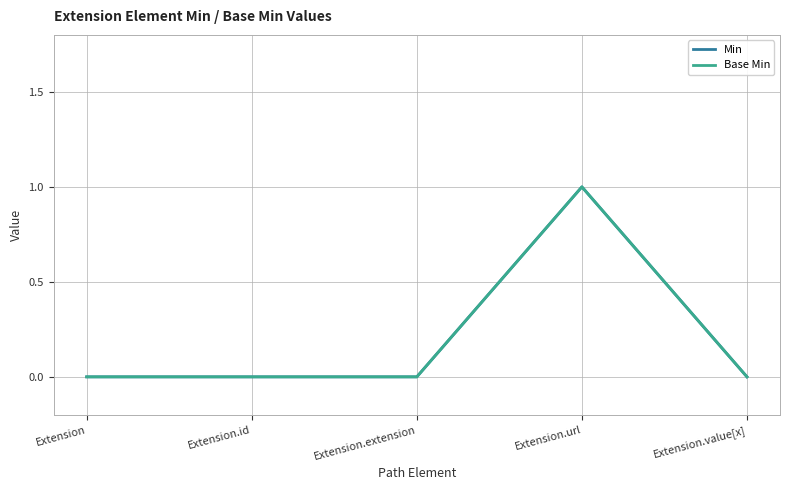

Does the chart have visible grid lines?

Yes